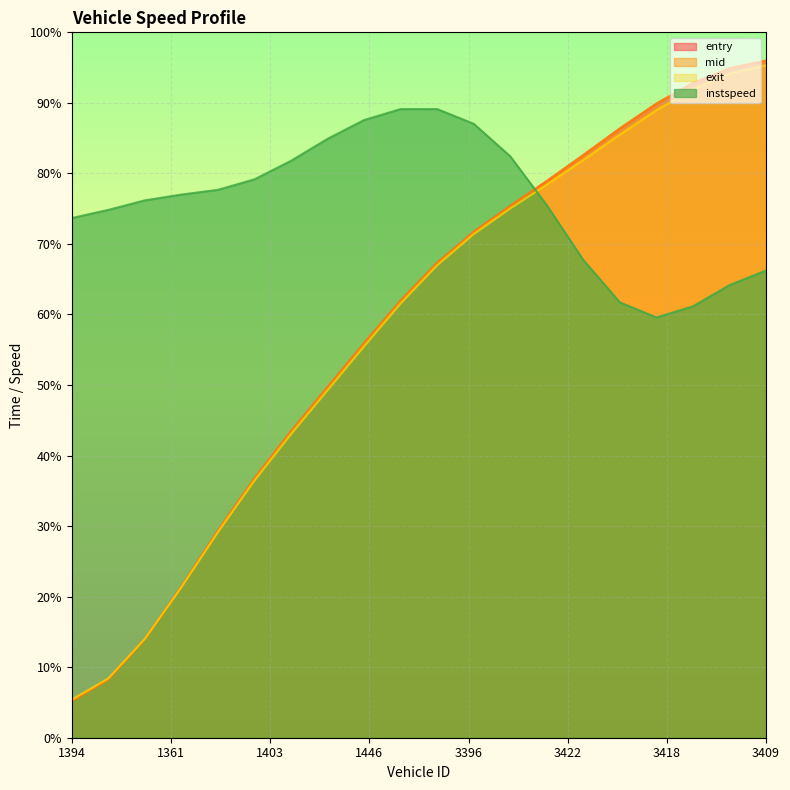

Which series has the widest spread of values?

mid